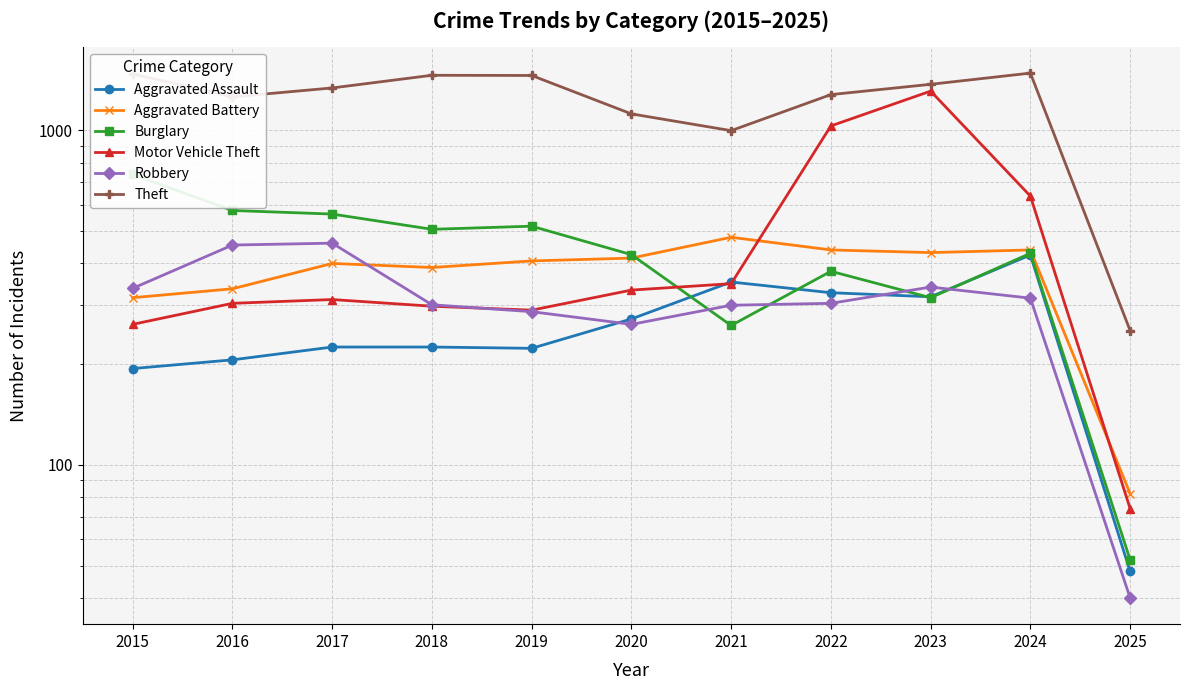

True or false: Aggravated Battery and Burglary intersect in this chart.

True